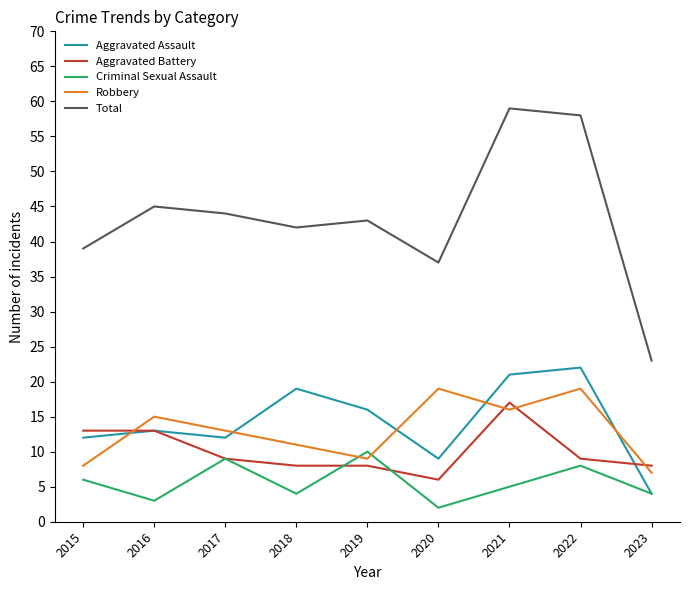

Reading right to left, what are all the values shown in this chart?

Aggravated Assault: 4	22	21	9	16	19	12	13	12
Aggravated Battery: 8	9	17	6	8	8	9	13	13
Criminal Sexual Assault: 4	8	5	2	10	4	9	3	6
Robbery: 7	19	16	19	9	11	13	15	8
Total: 23	58	59	37	43	42	44	45	39